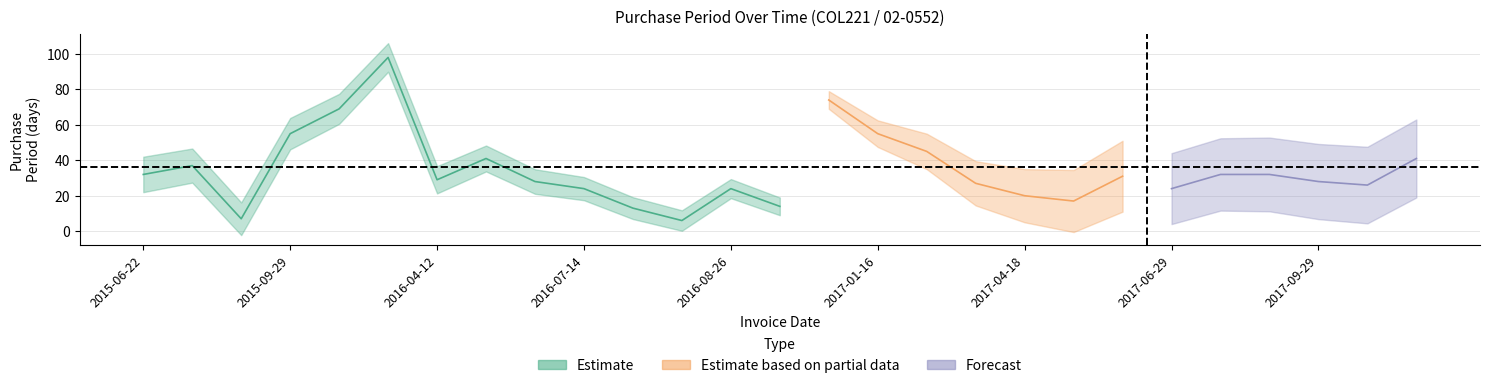

Which has a higher value, 2017-04-18 or 2015-12-07?

2015-12-07